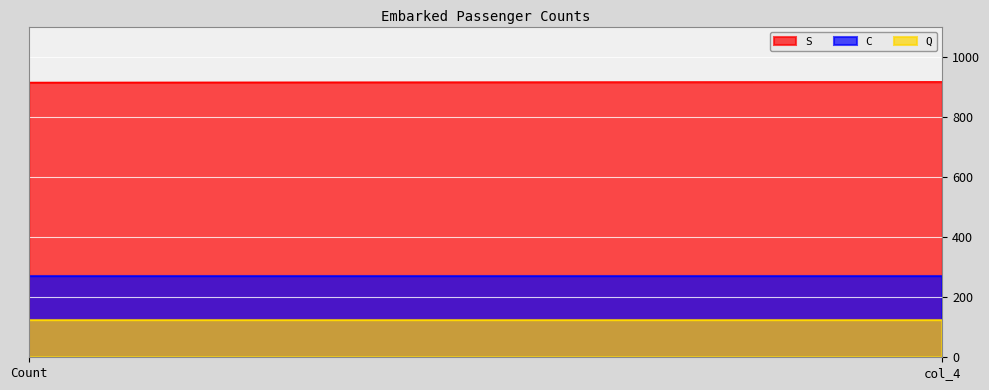

What position from the right is col_4?

1